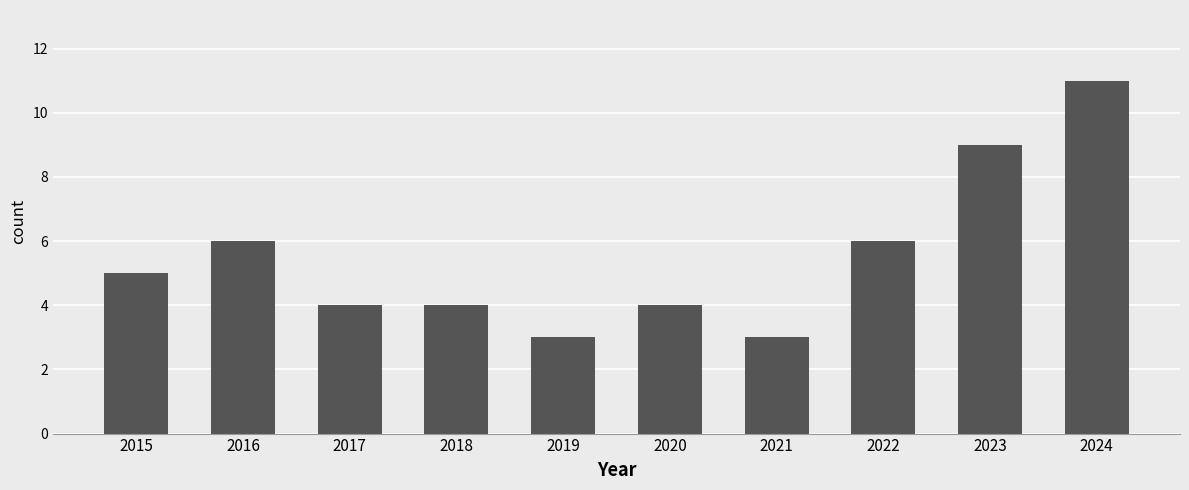

Which has a higher value, 2024 or 2015?

2024